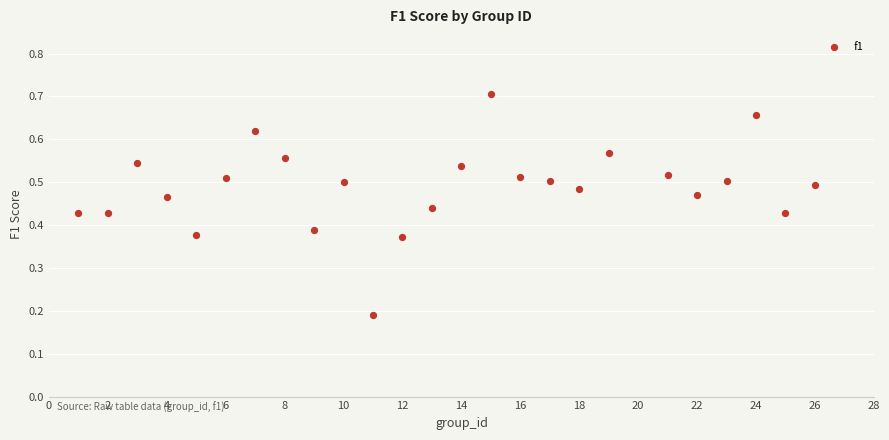

What is the range of X values (max minus min)?

25.0